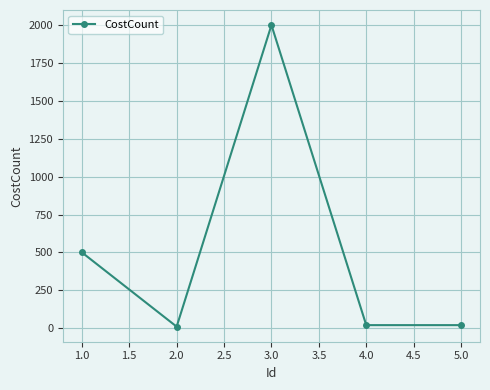

How many lines are shown in the chart?

1